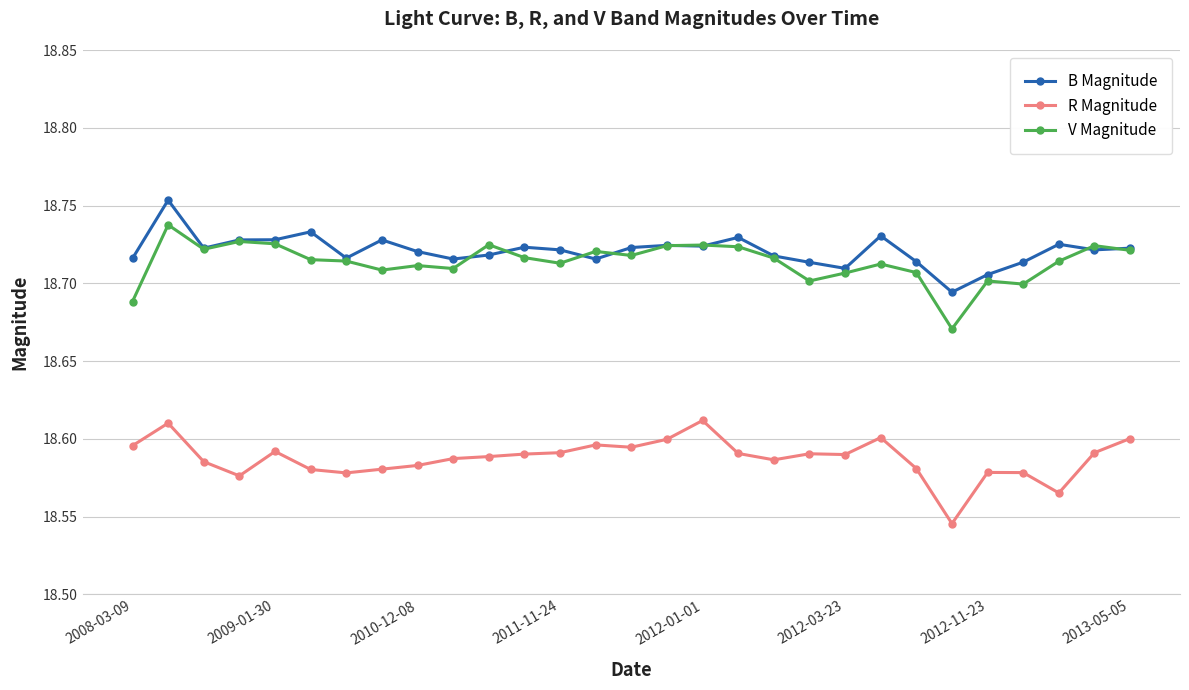

How many B Magnitude values are between 18 and 19?

29